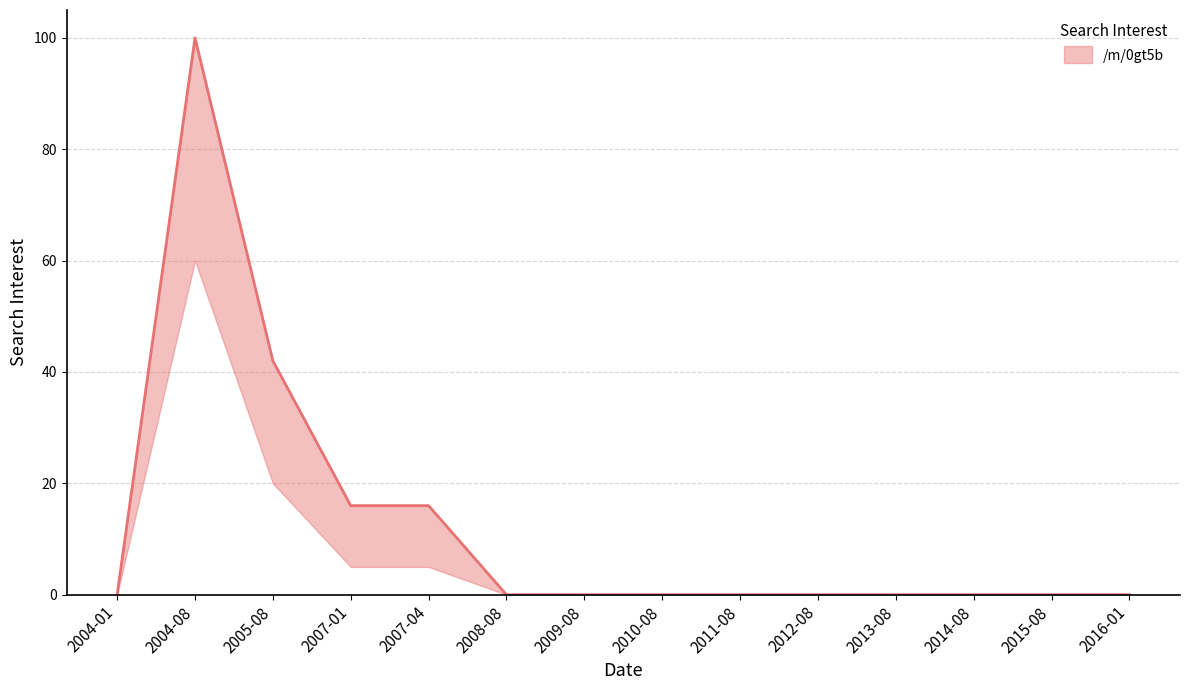

Count the number of data series in this chart.

1